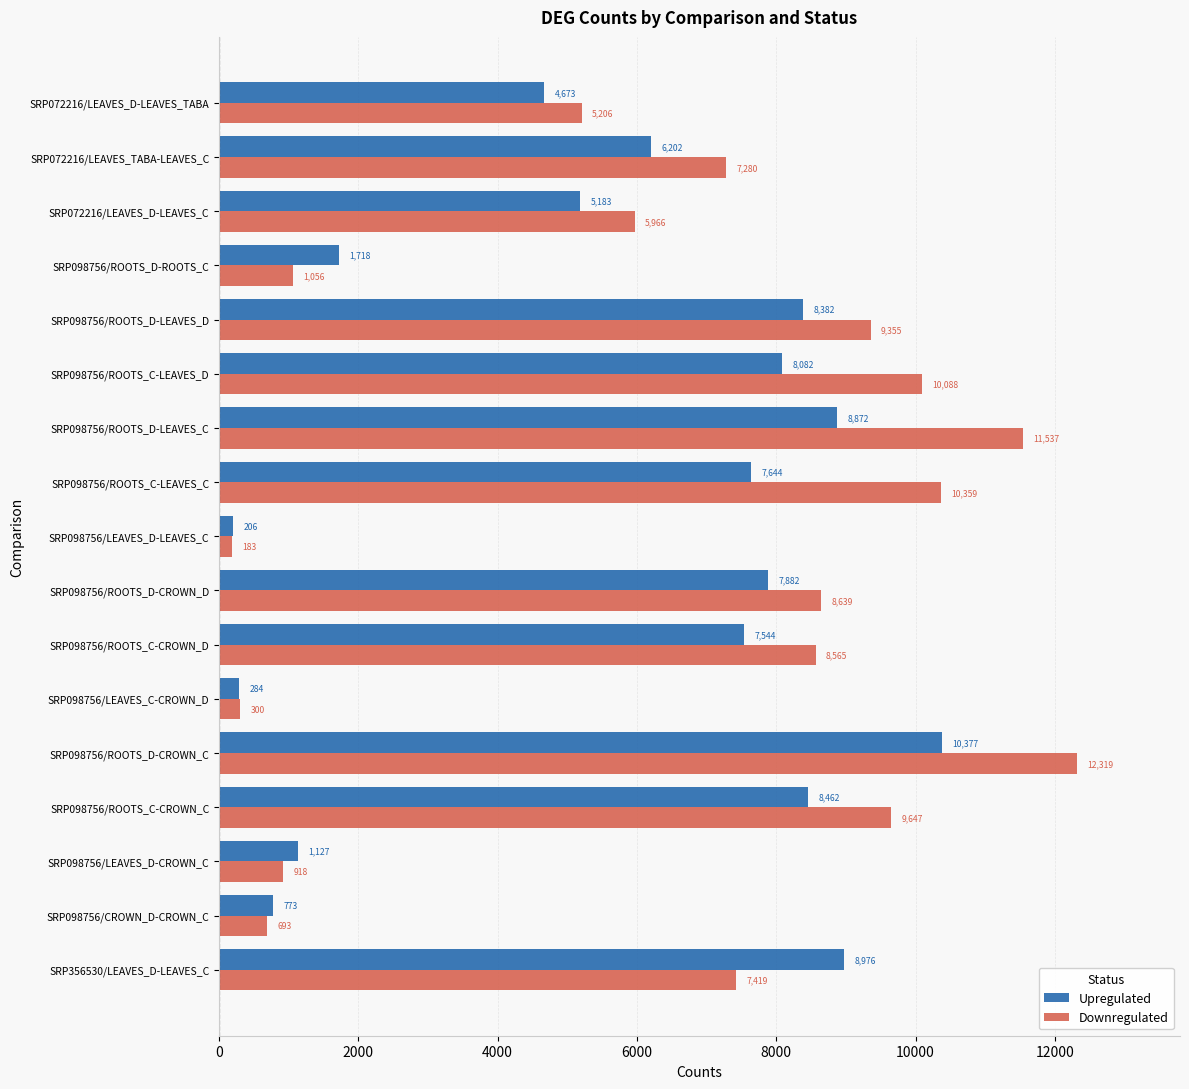

Which series has the largest total across all categories?

Downregulated